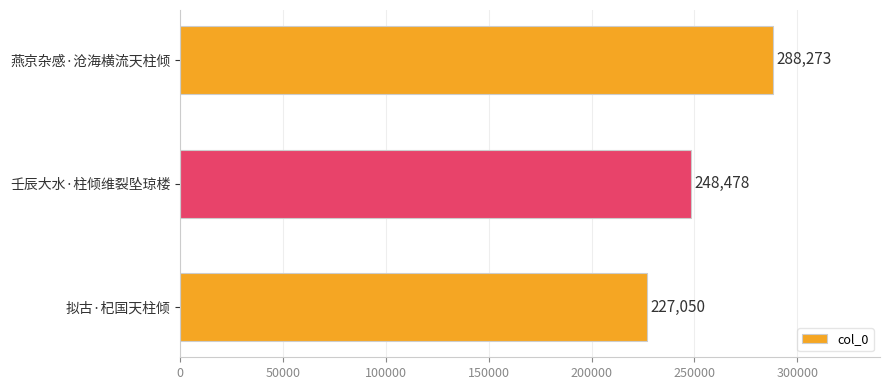

True or false: the data shows 102022 at 壬辰大水·柱倾维裂坠琼楼.

False